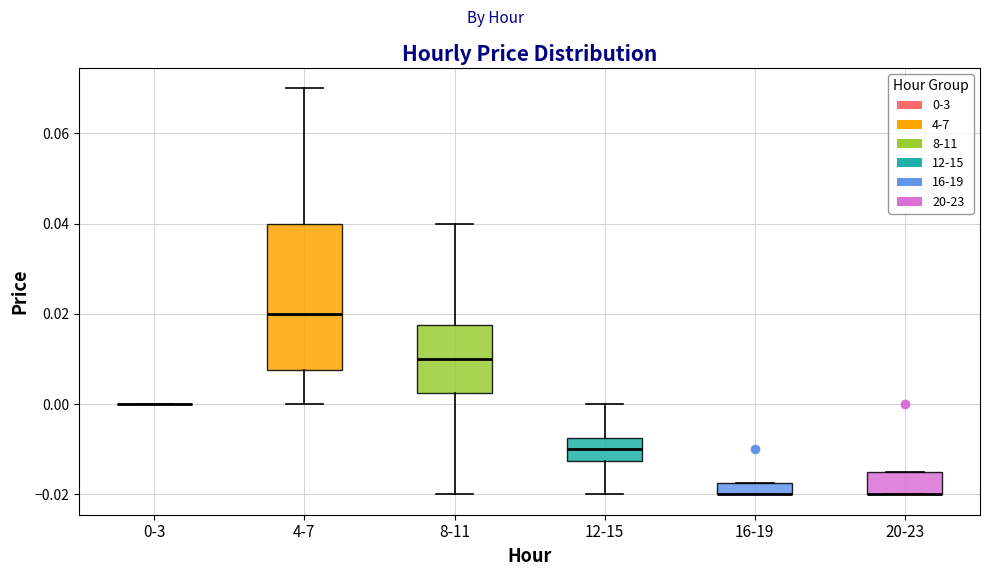

Which box is the tallest, from its lower edge to its upper edge?

4-7